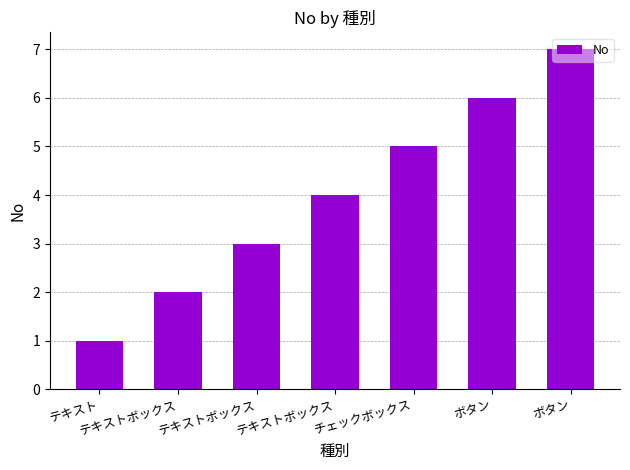

What is the change in value from テキスト to ボタン?

+5